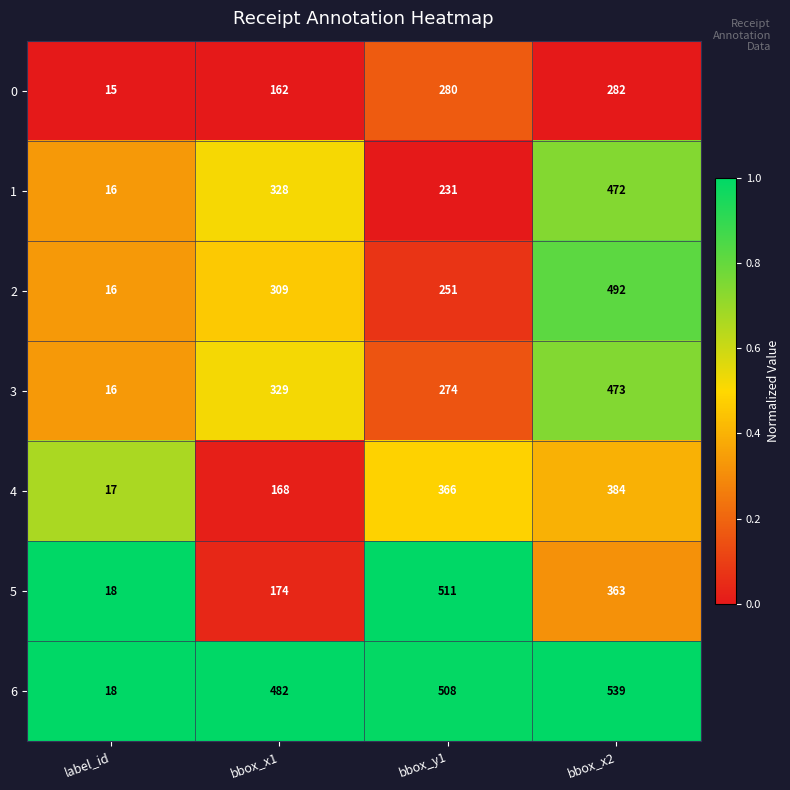

Reading right to left, extract all data points from this chart.

0: 282	280	162	15
1: 472	231	328	16
2: 492	251	309	16
3: 473	274	329	16
4: 384	366	168	17
5: 363	511	174	18
6: 539	508	482	18